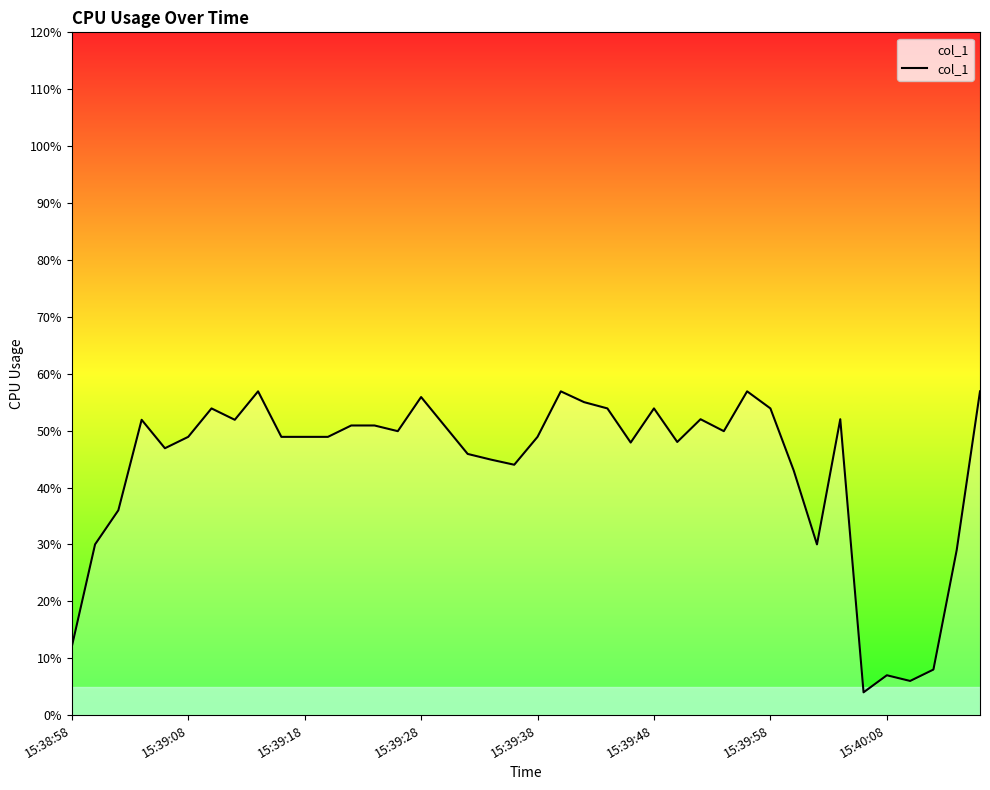

What is the difference between the maximum and minimum values?

52.9